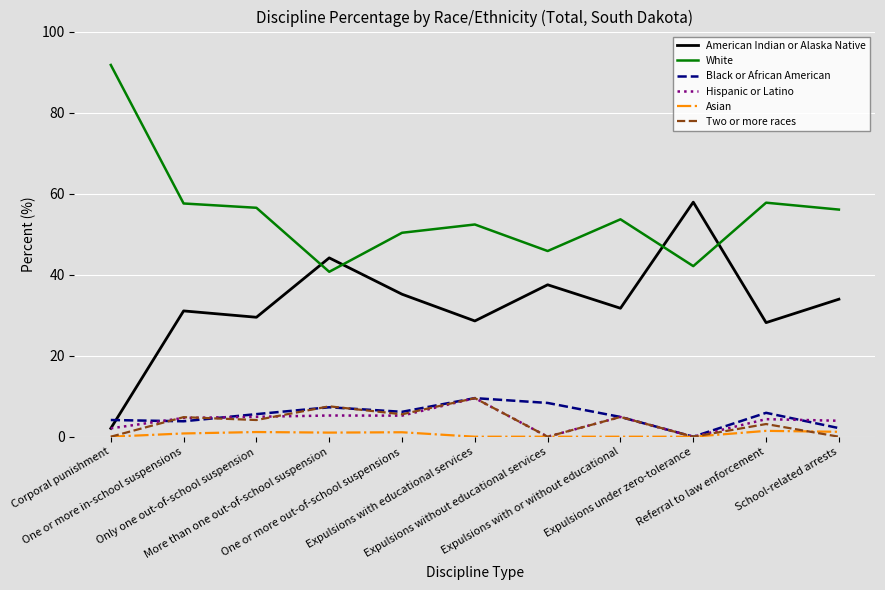

Which series has the widest spread of values?

American Indian or Alaska Native